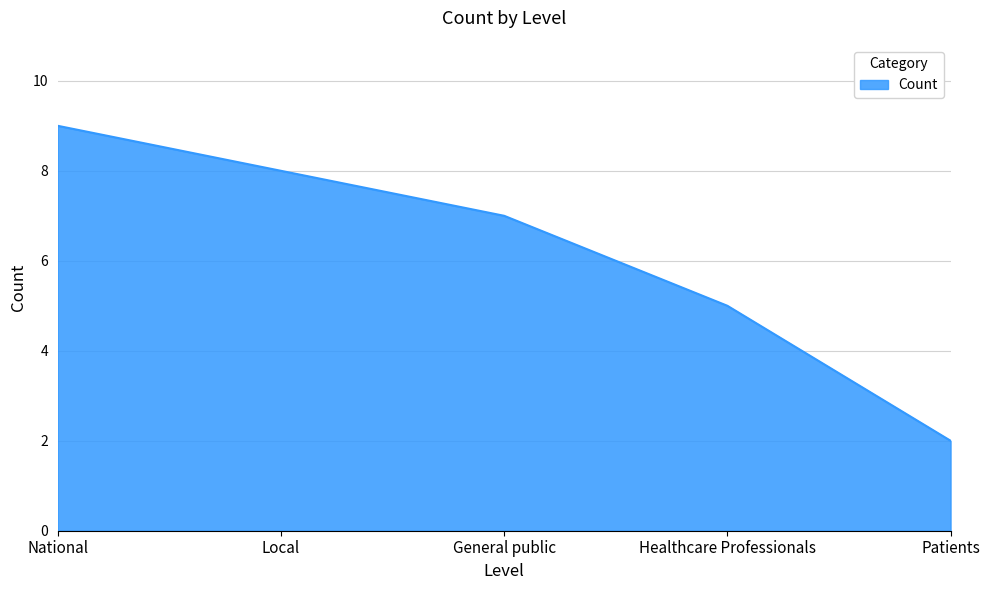

Which has a higher value, General public or Local?

Local